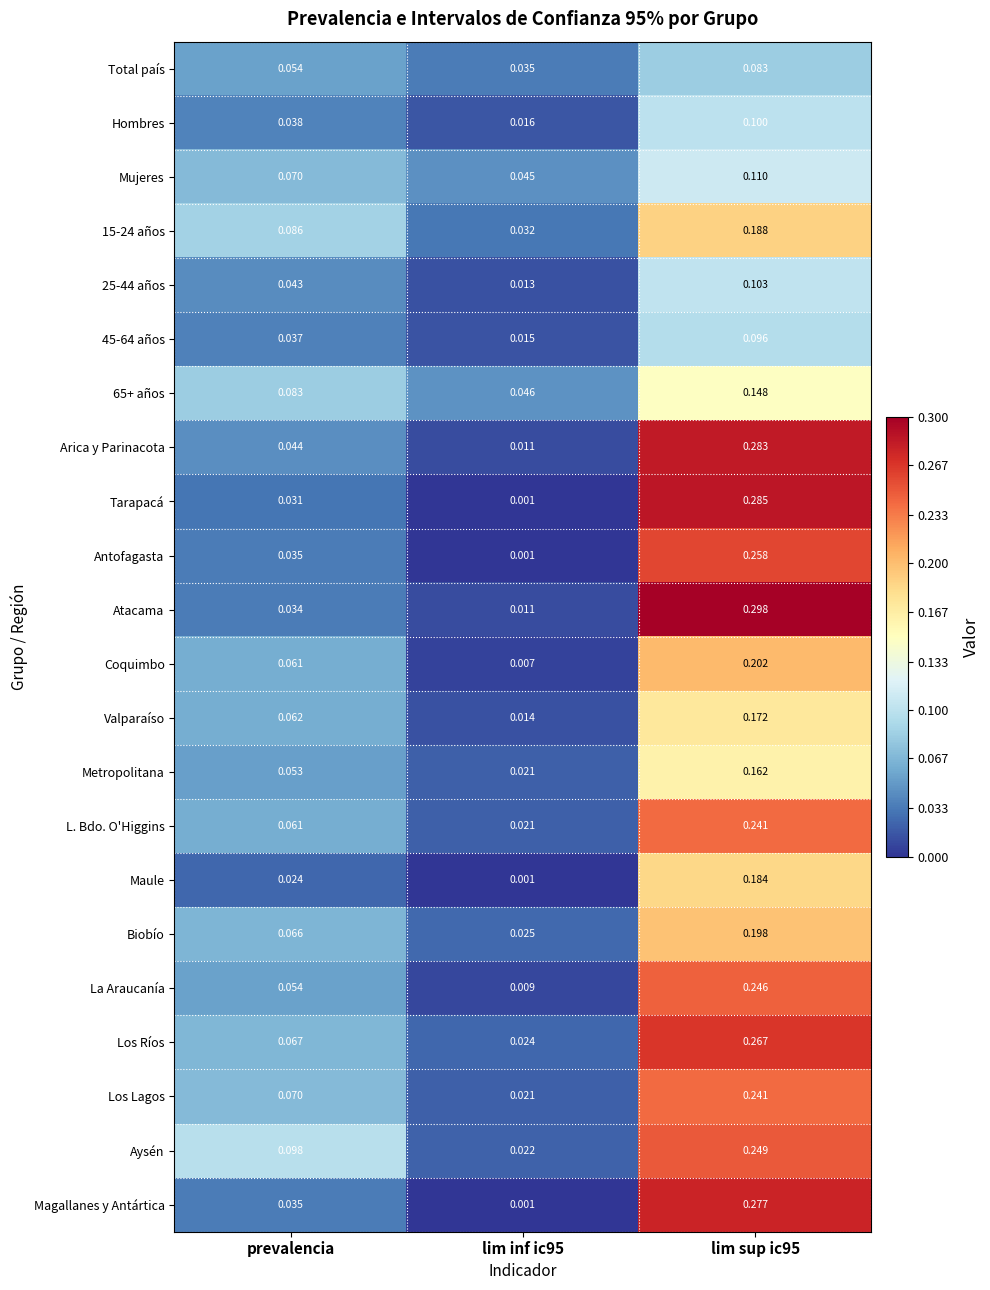

Which series has the widest spread of values?

Atacama